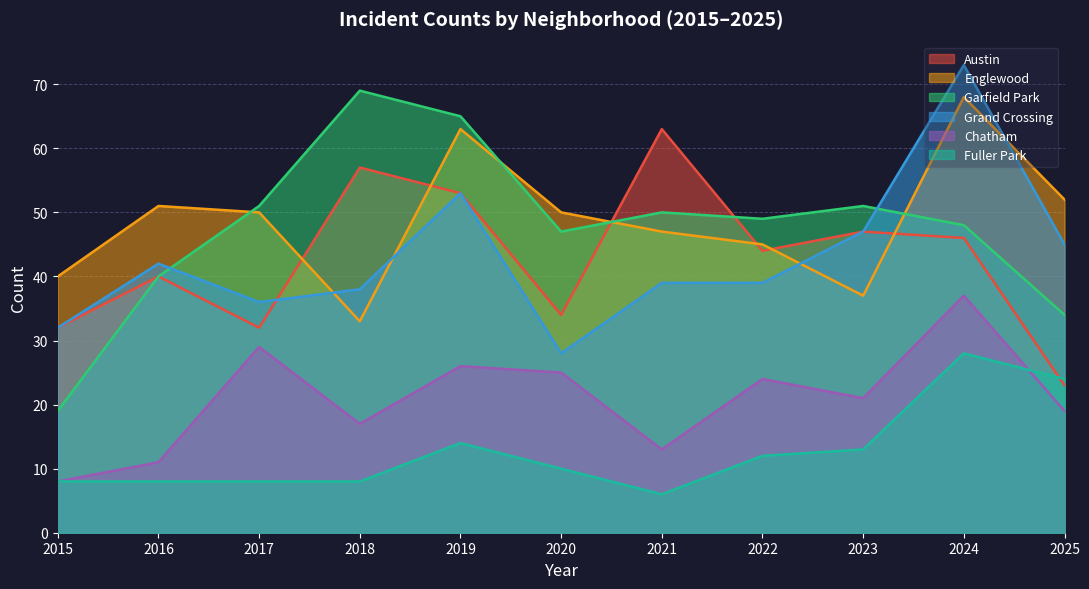

Reading left to right, what are all the values shown in this chart?

Austin: 32	40	32	57	53	34	63	44	47	46	23
Englewood: 40	51	50	33	63	50	47	45	37	68	52
Garfield Park: 19	40	51	69	65	47	50	49	51	48	34
Grand Crossing: 32	42	36	38	53	28	39	39	47	73	45
Chatham: 8	11	29	17	26	25	13	24	21	37	19
Fuller Park: 8	8	8	8	14	10	6	12	13	28	24